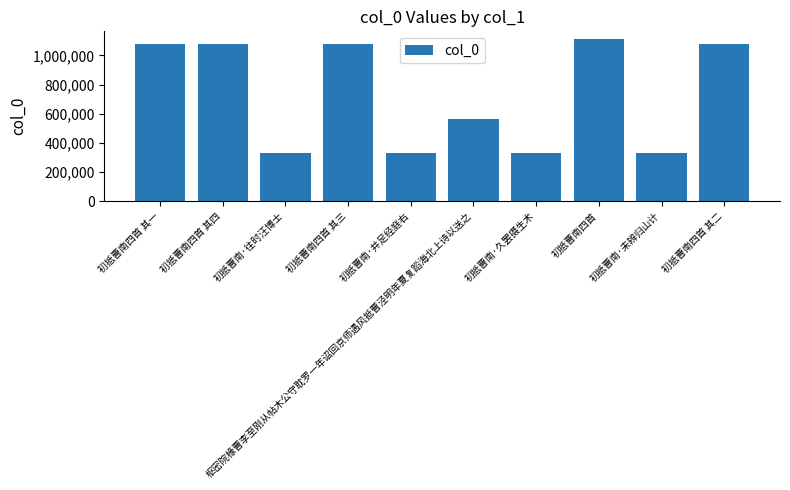

Which category has the highest value across all series?

初抵曹南四首